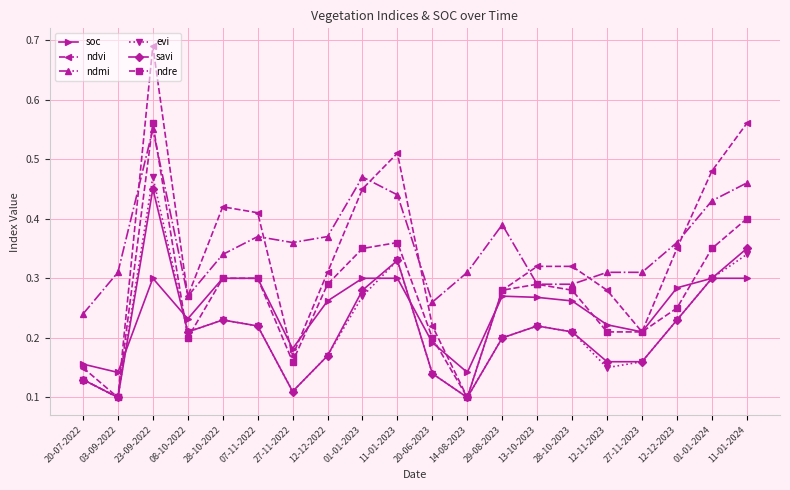

Count the soc values in the range 0 to 1.

20